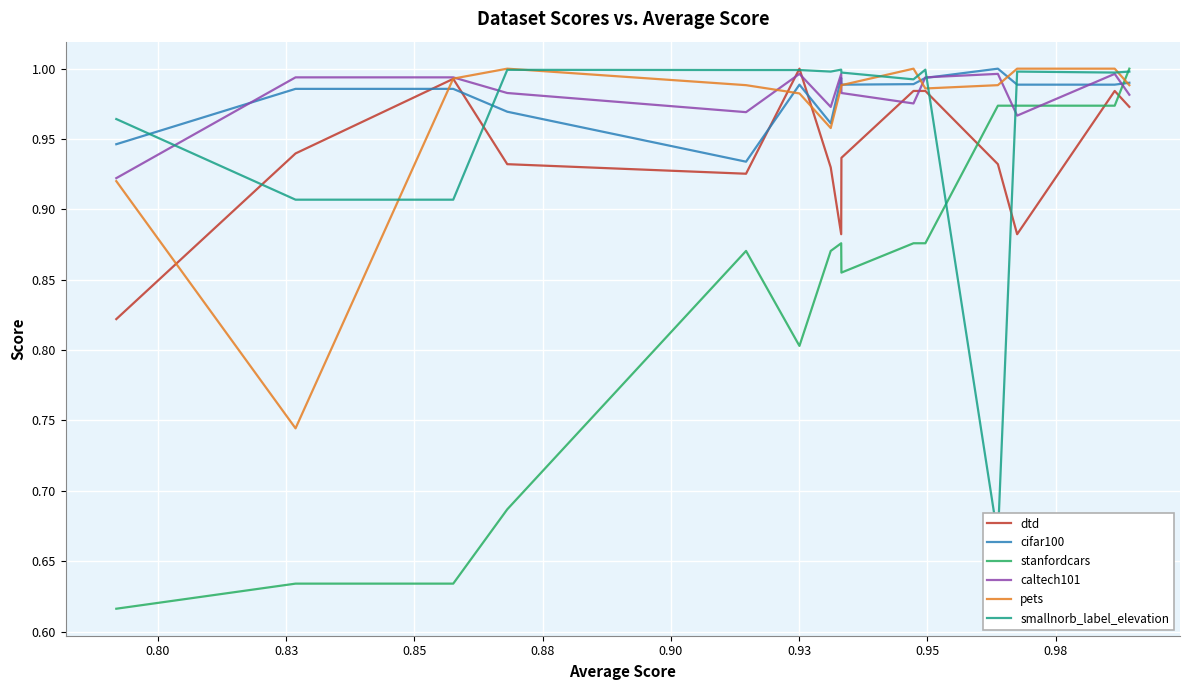

Which series has the largest total across all categories?

caltech101